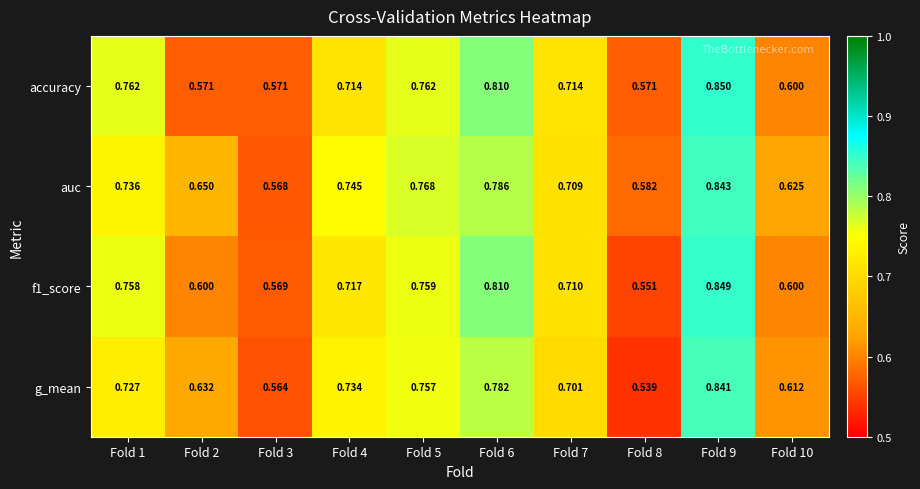

Which series has the widest spread of values?

g_mean